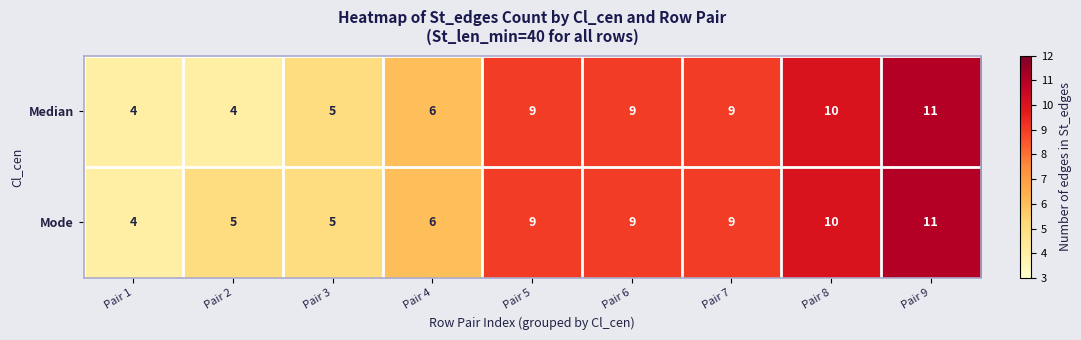

Read the Median value at Pair 5.

9